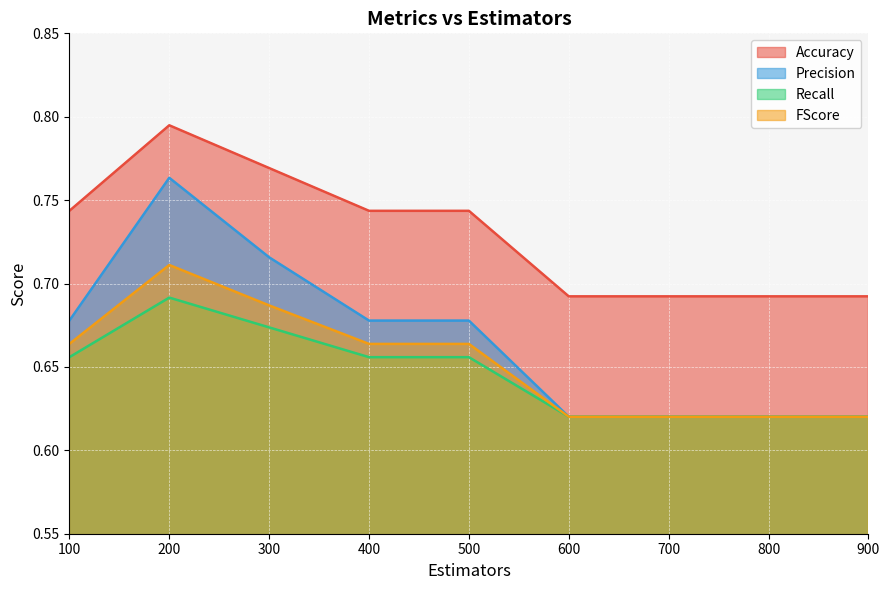

True or false: Precision has a value of 0.6 at 900.

True